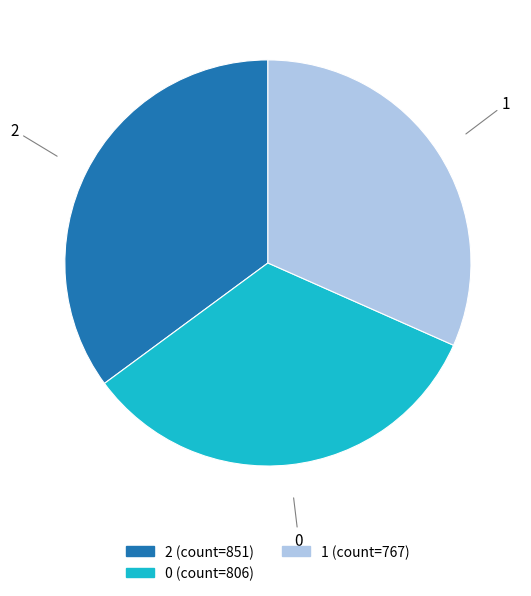

Do 2 and 1 together represent more than half of the pie?

Yes